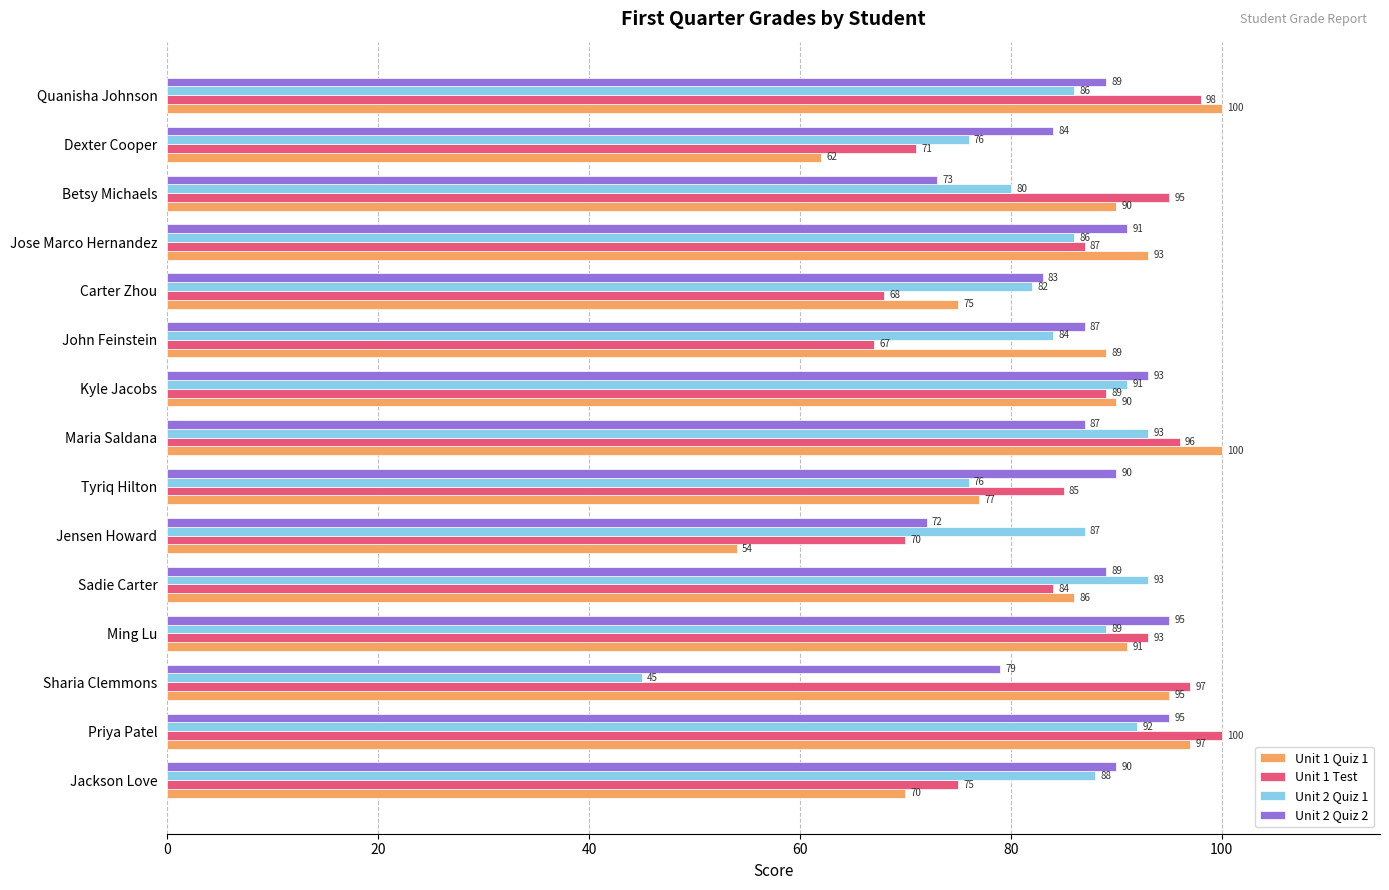

At which label does Unit 1 Test reach its minimum?

John Feinstein